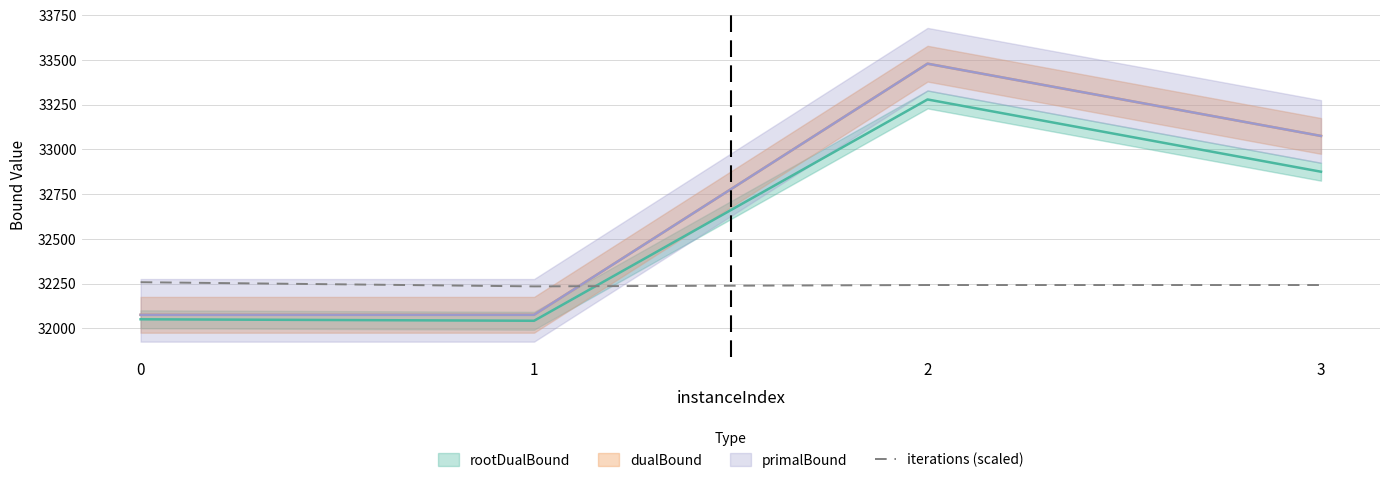

The value of iterations (scaled) at 3 is 19208.5. True or false?

False